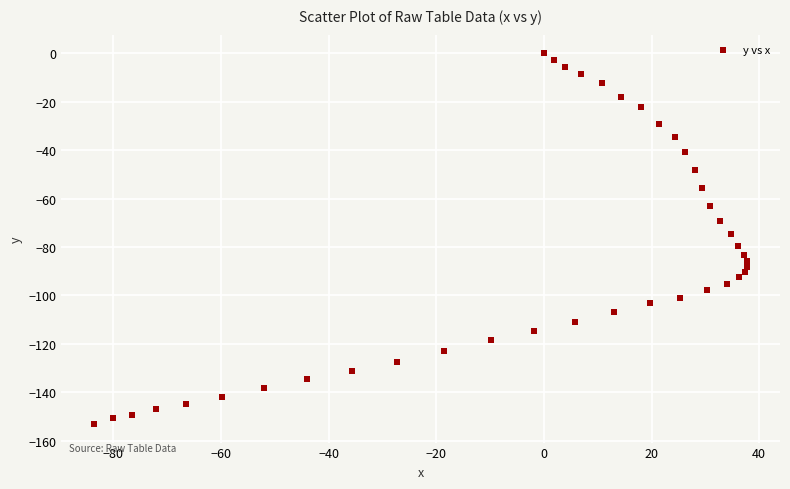

What is the range of X values (max minus min)?

121.4